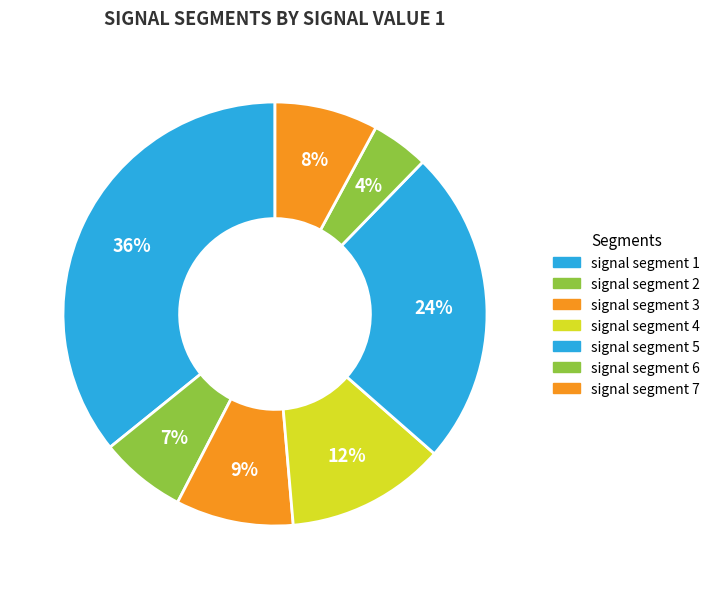

What percentage is the signal segment 4 slice, to the nearest percent?

12%